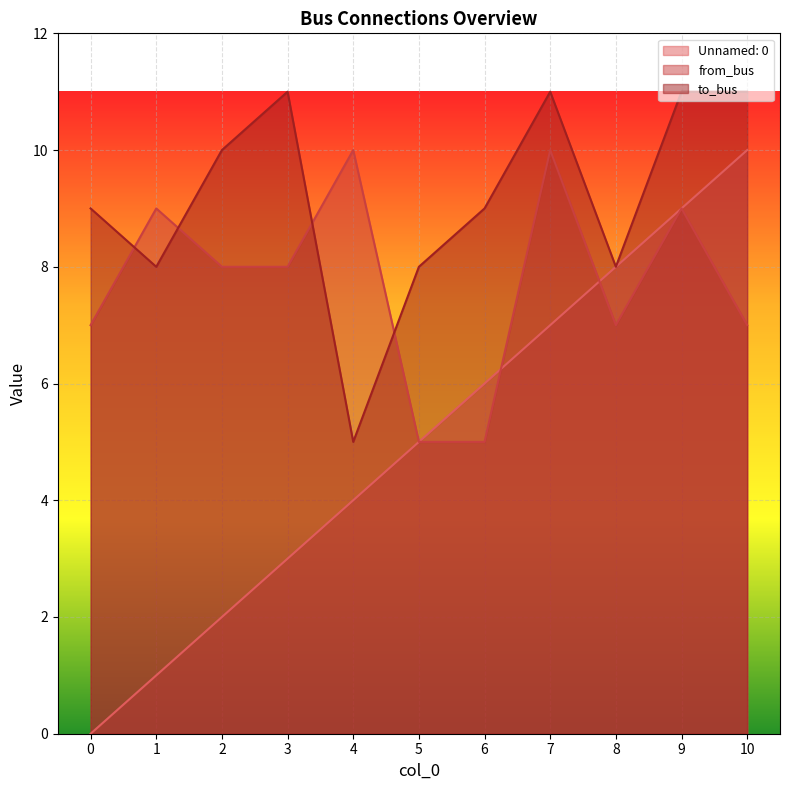

What is the average value of the to_bus series?

9